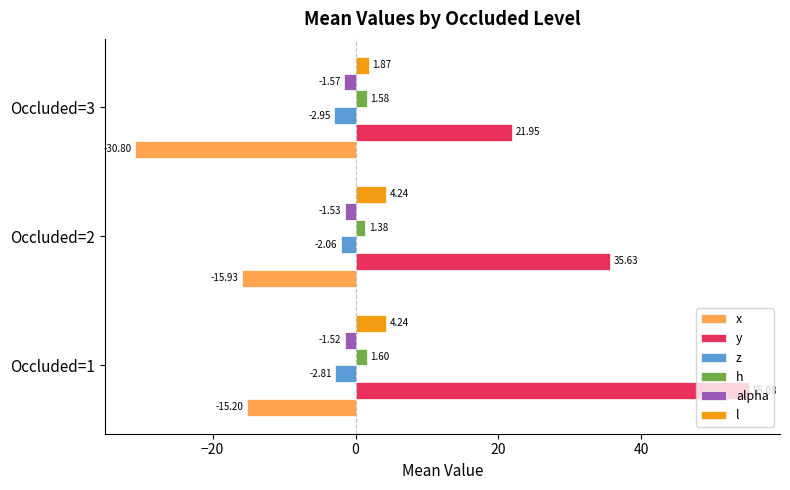

At how many categories does at least one series exceed 21?

3